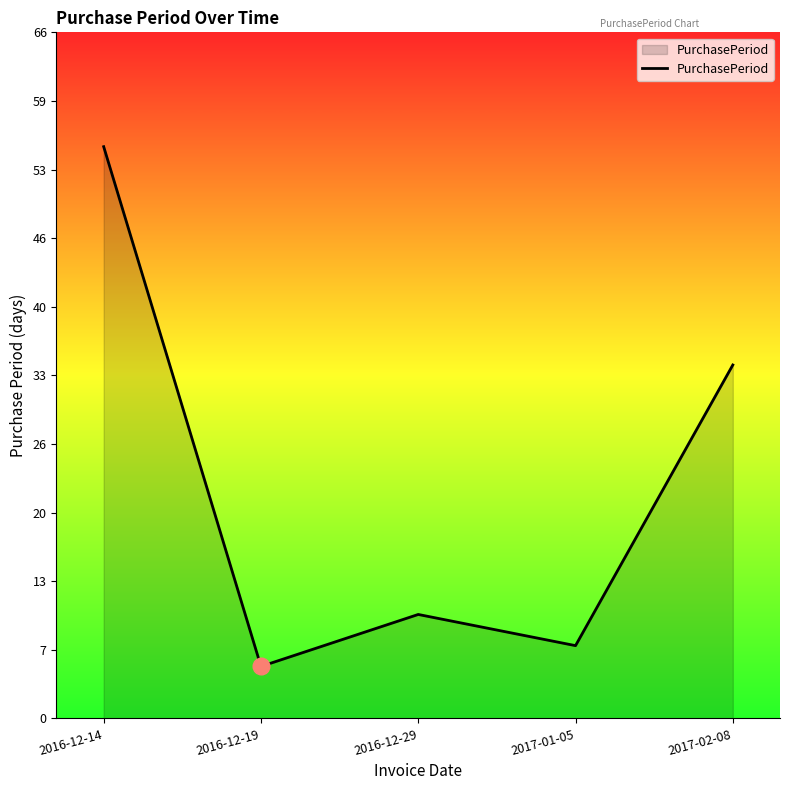

What is the difference between the values at 2016-12-14 and 2017-02-08?

21